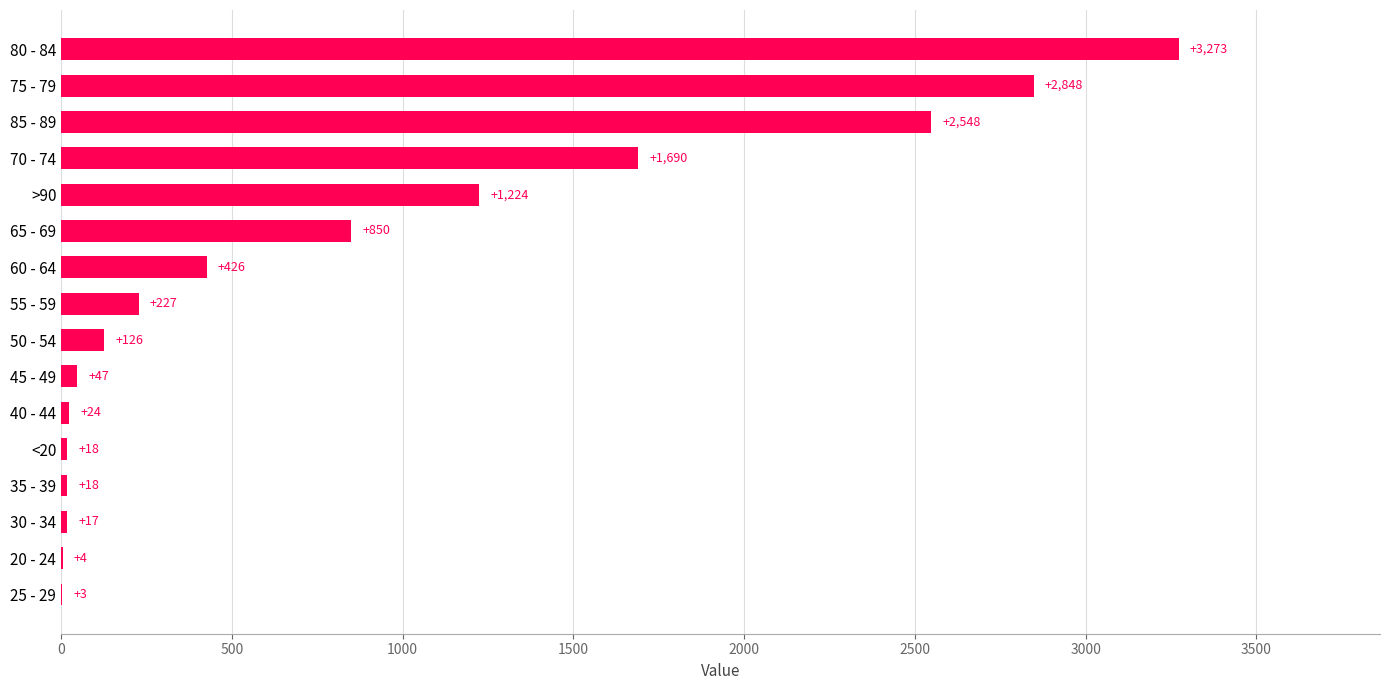

What is the maximum value shown in the chart?

3273